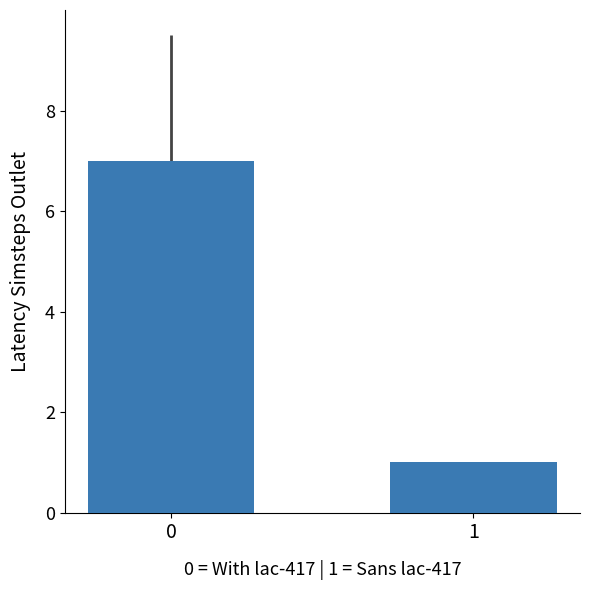

True or false: the data shows 7 at 0.

True